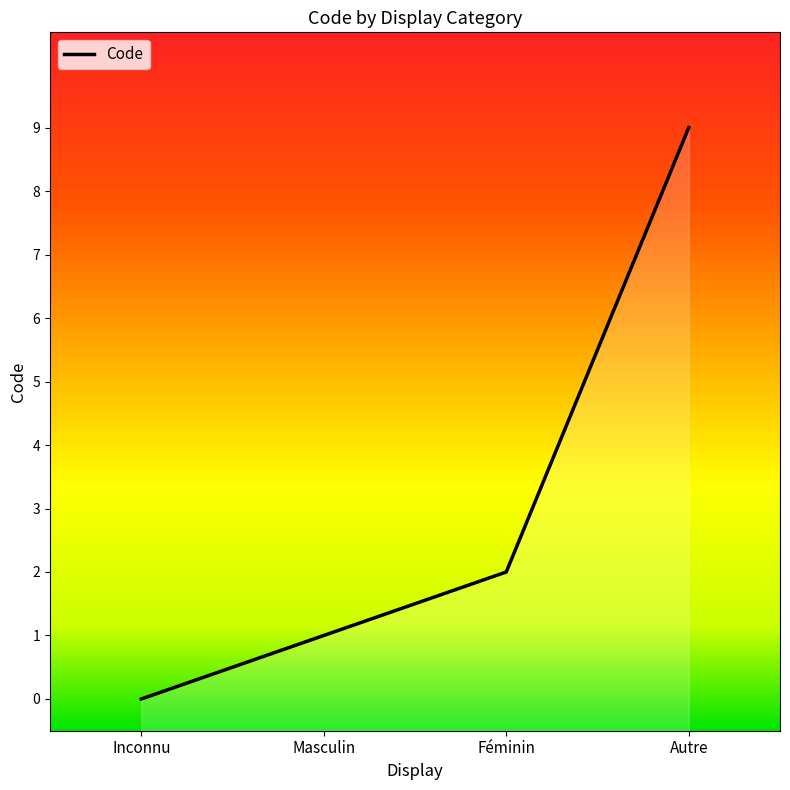

What is the average value?

3